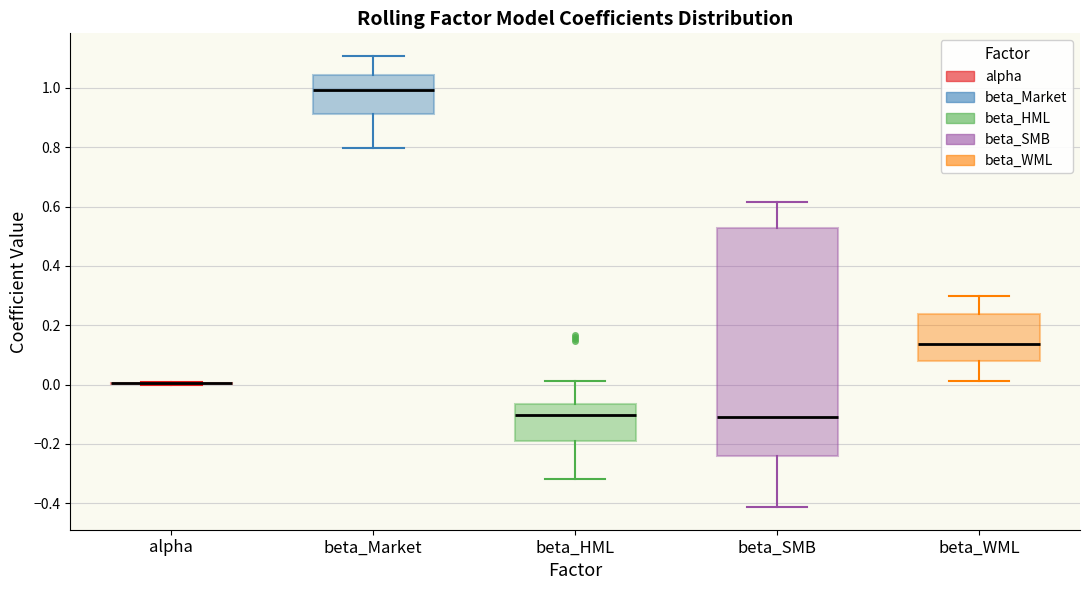

Where does the lower whisker of the box for beta_SMB end on the y-axis? The values are not printed on the chart, so give them approximately, as read against the axis.

-0.42